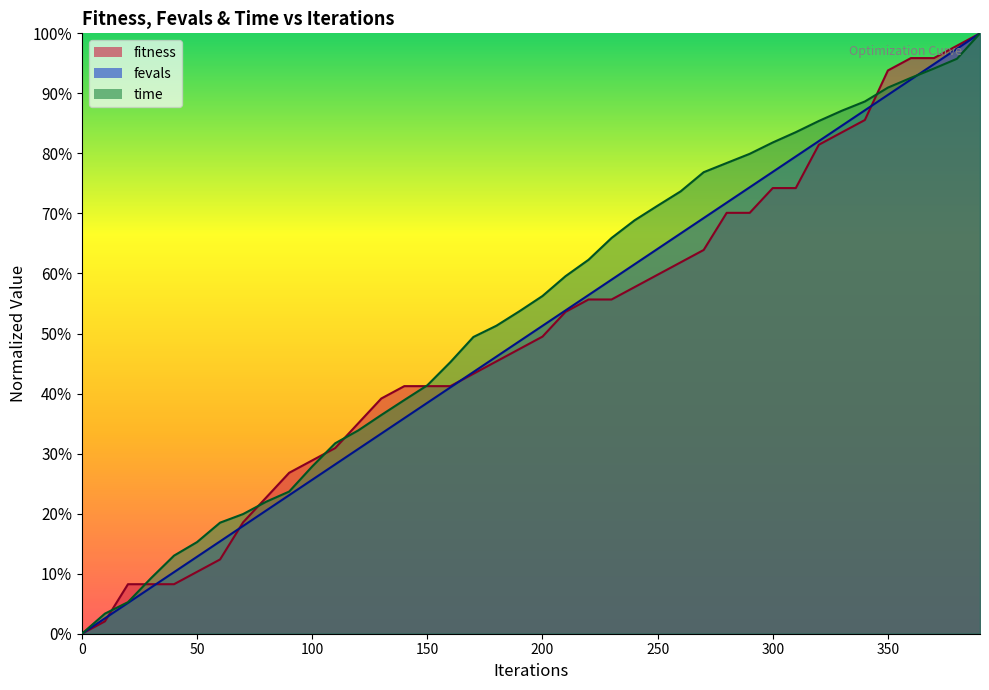

How many data points in fevals are above 0?

39